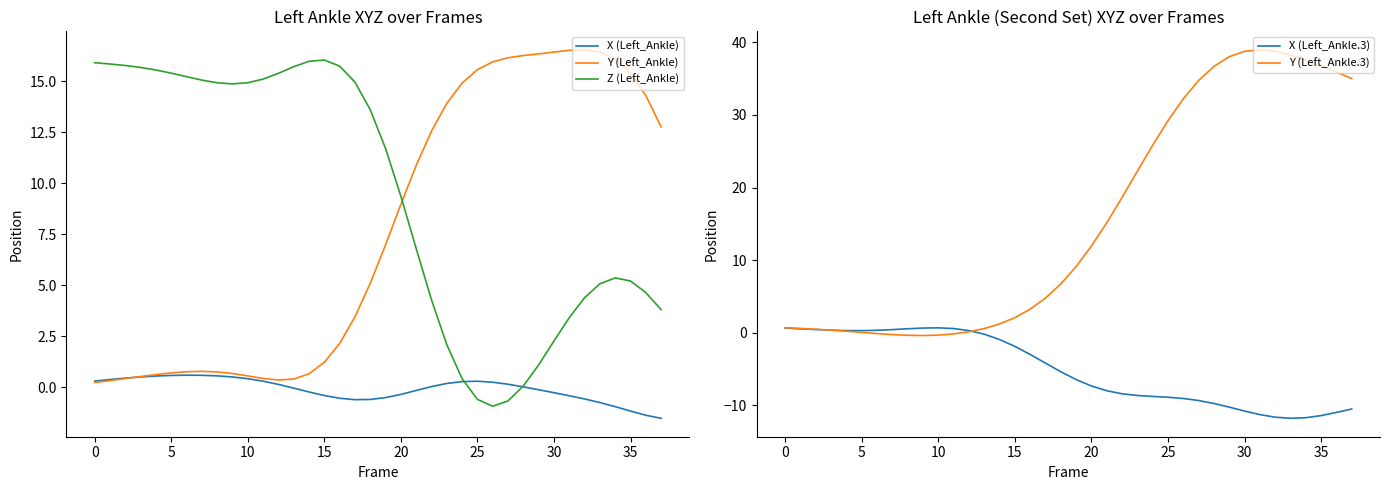

What is the highest value of the Z (Left_Ankle) series?

16.0